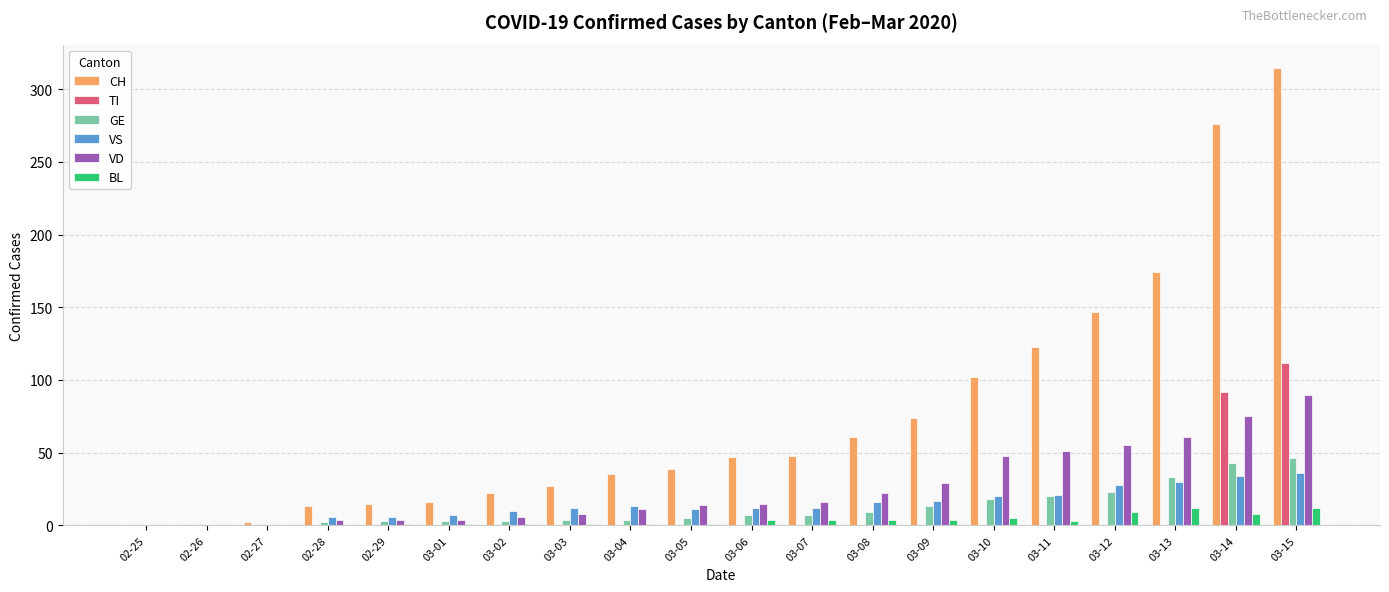

Which series changed the most between 02-26 and 03-13?

CH